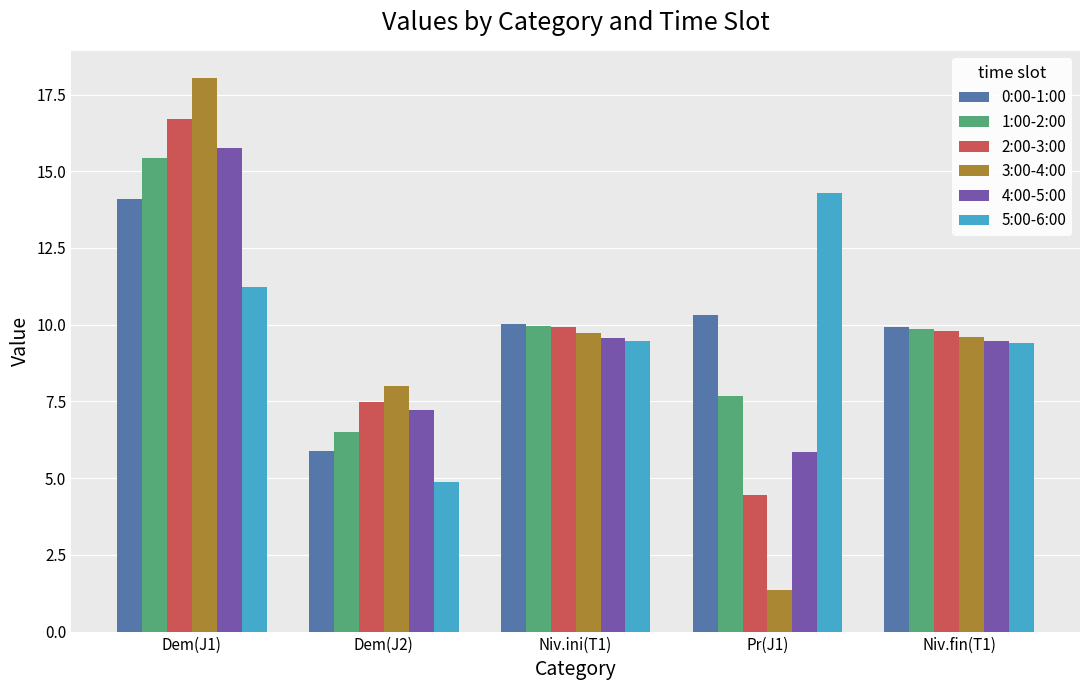

Where does the 3:00-4:00 series first go above 9?

Dem(J1)